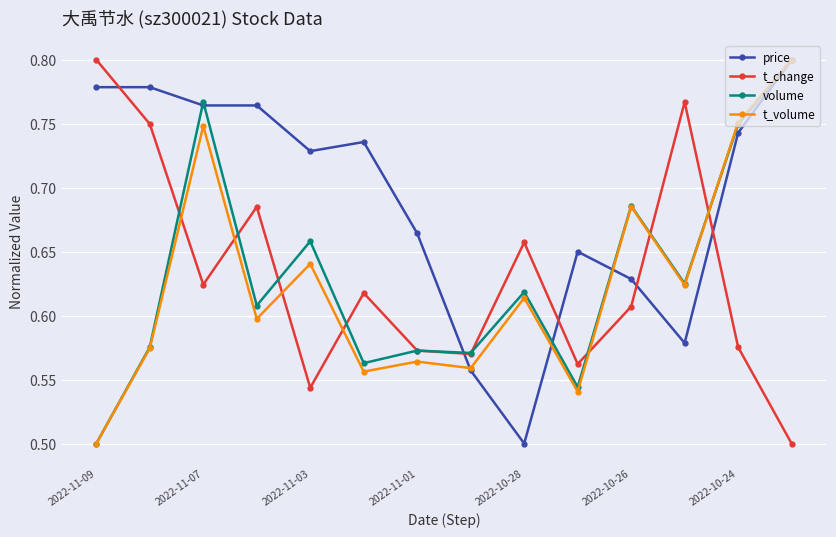

Which series has the largest total across all categories?

price